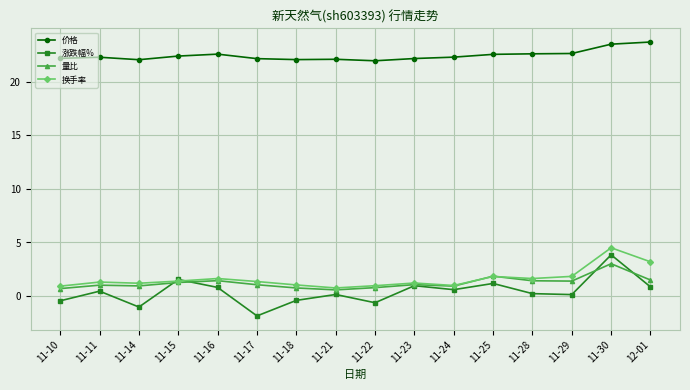

What is the difference between the maximum and minimum values in the 涨跌幅% series?

5.7